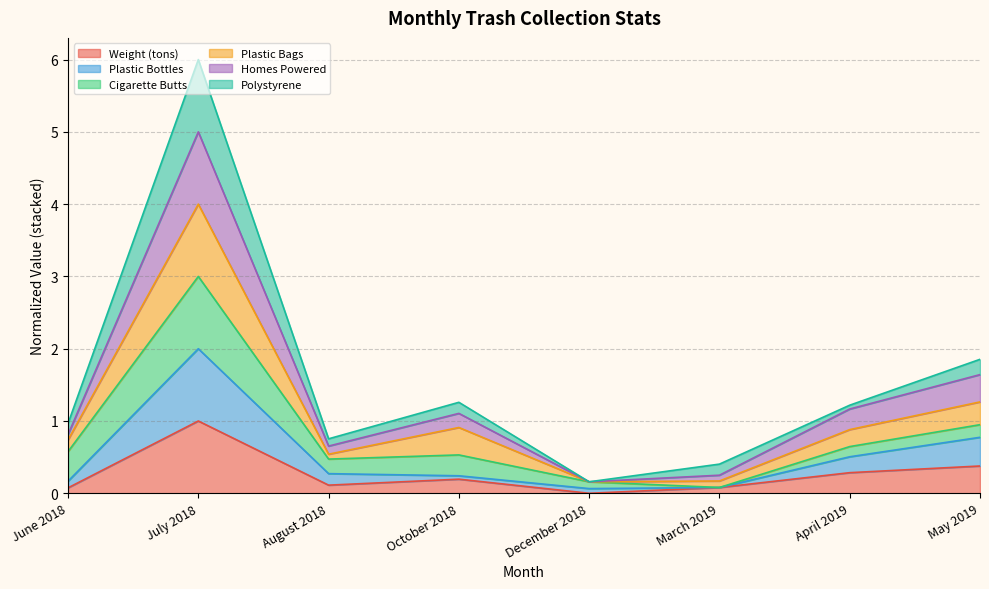

True or false: Plastic Bottles and Weight (tons) intersect in this chart.

False